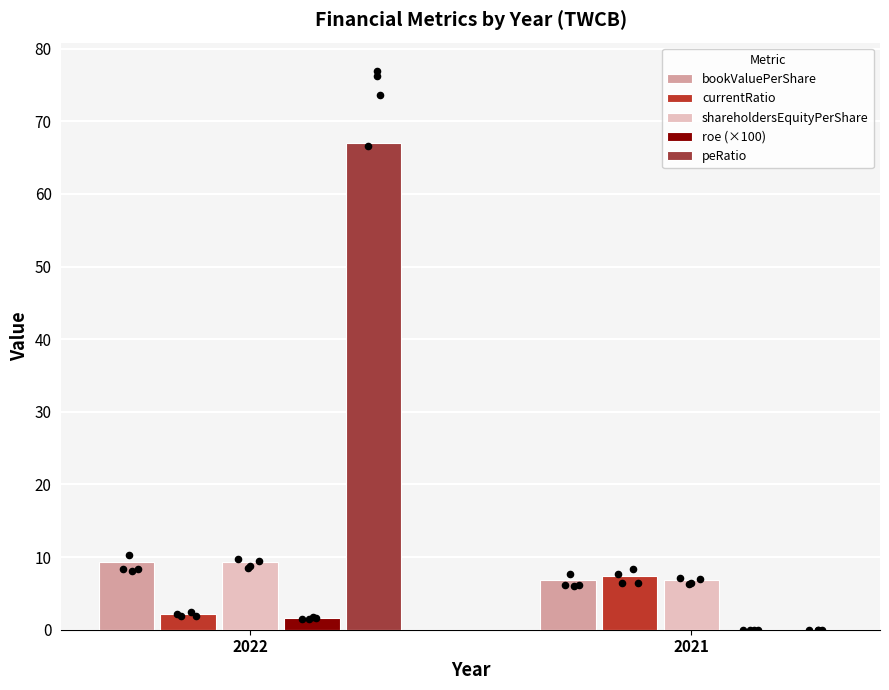

Which series contains the highest Y value?

peRatio